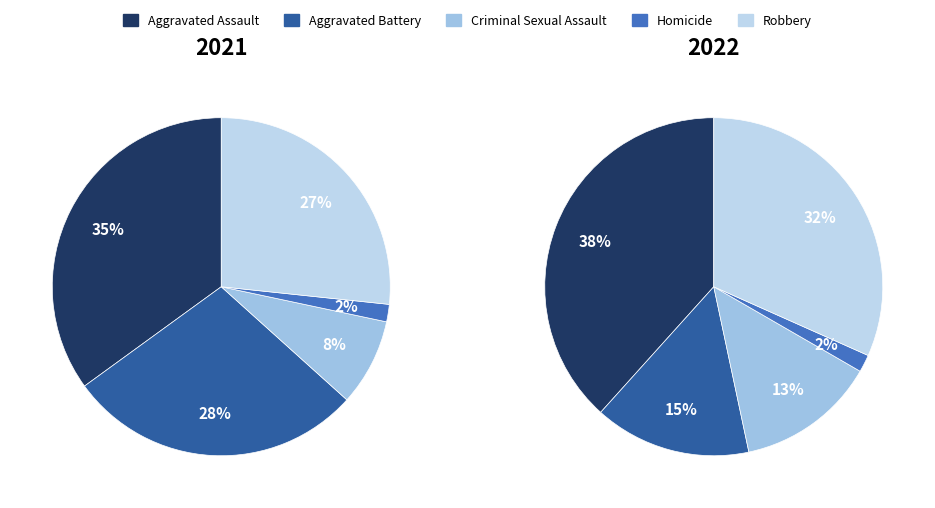

Count the number of slices in the pie.

5